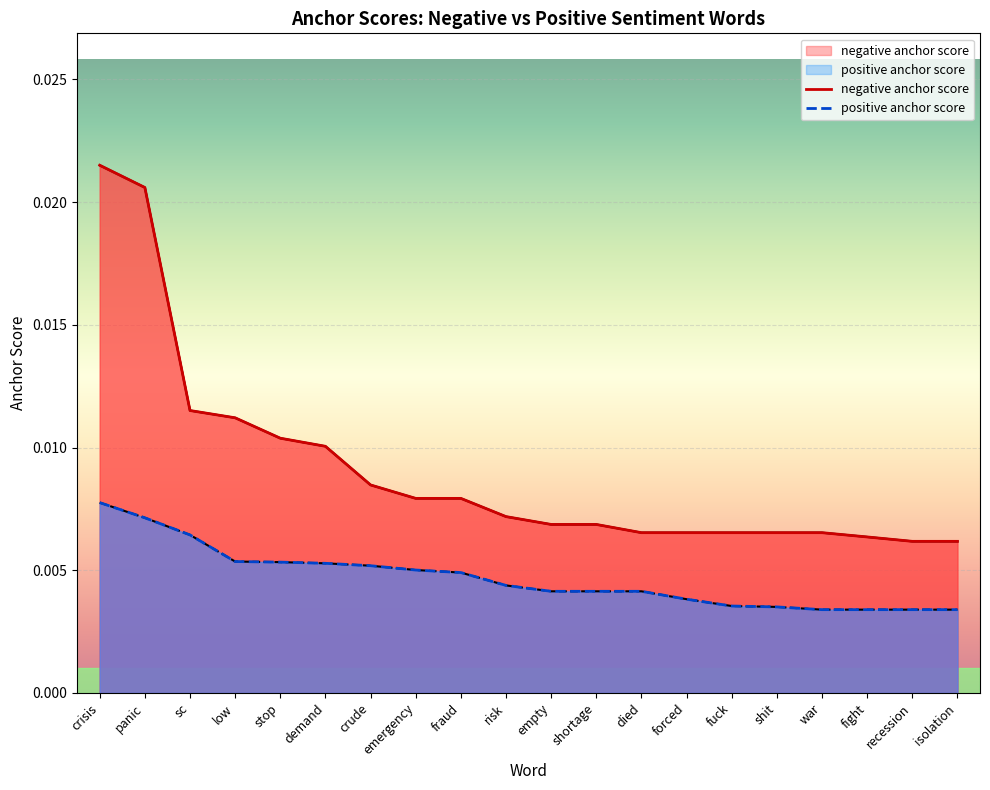

What is the label of the 11th point from the right?

risk